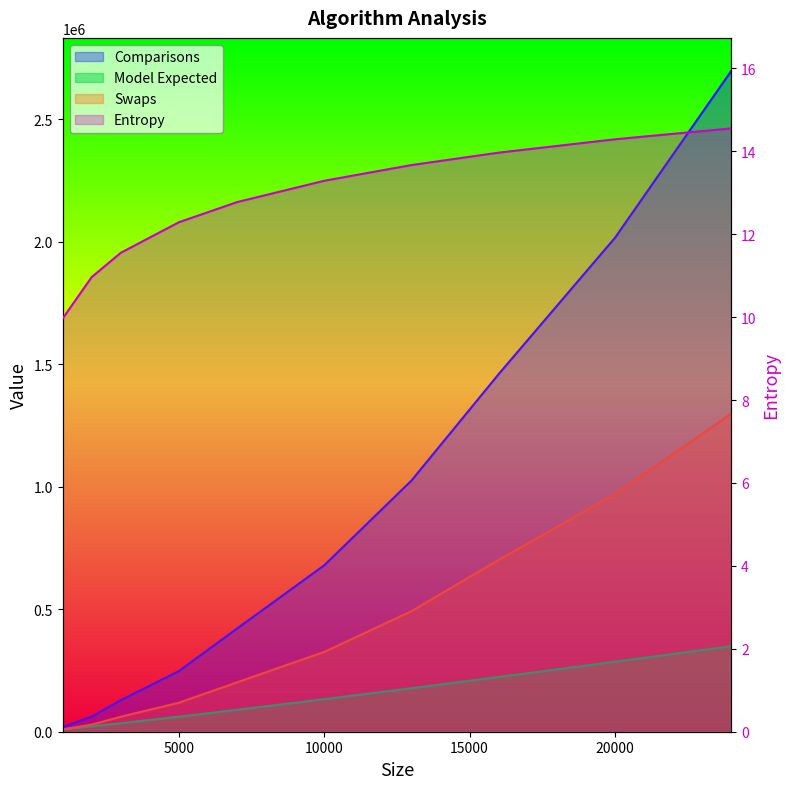

At which category is the sum across all series the highest?

24000